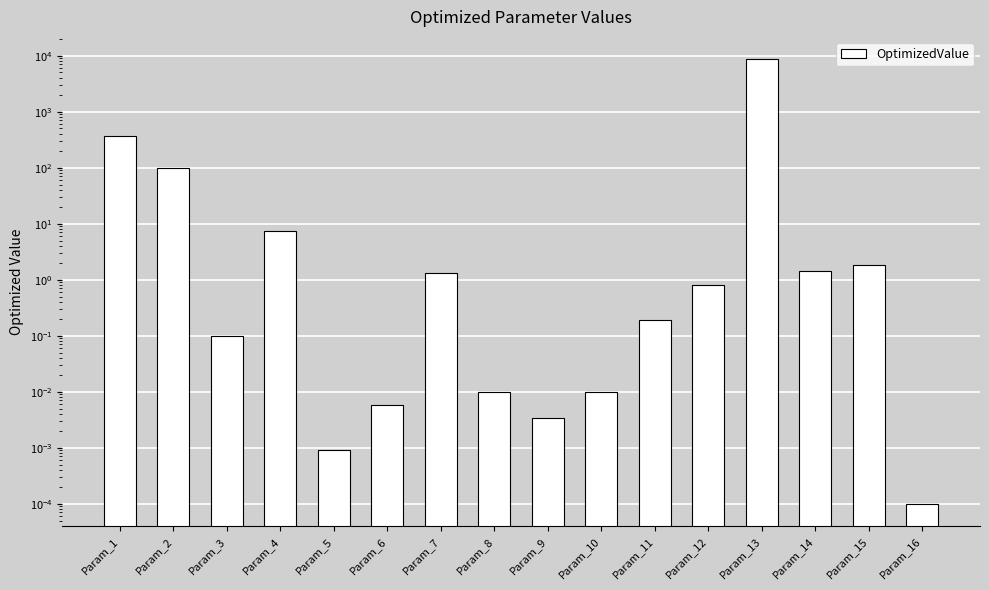

Does the chart contain any negative values?

No